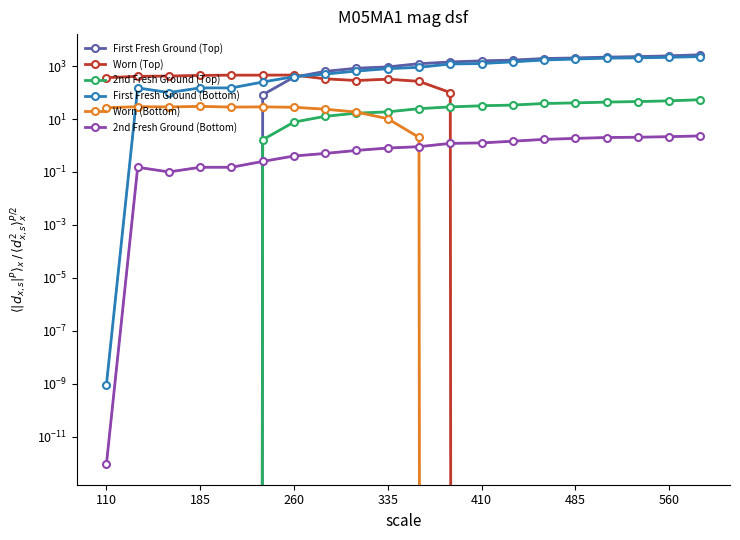

What is the maximum value shown in the chart?

2682.5